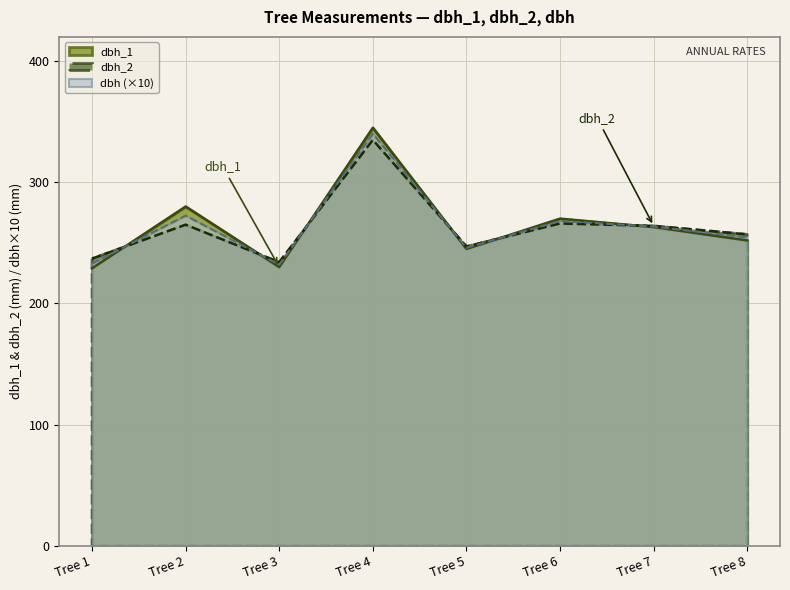

What is the total value across all series at Tree 5?

738.0